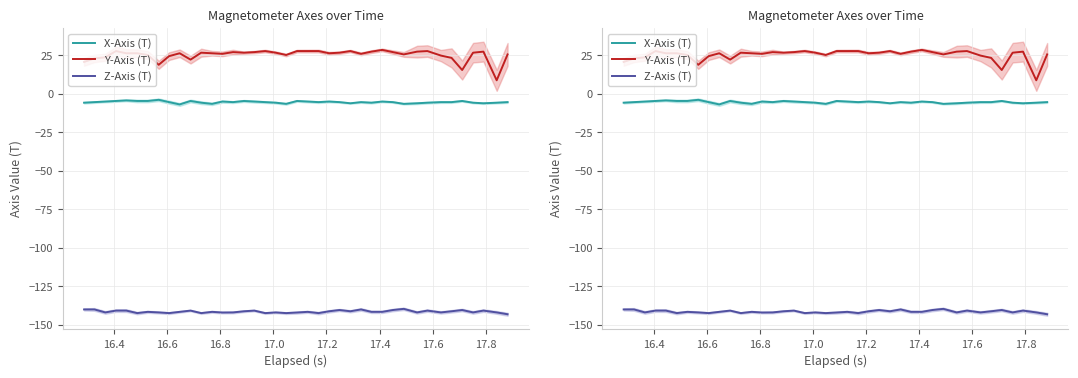

Is it true that X-Axis (T) equals -8.1 at 15?

False